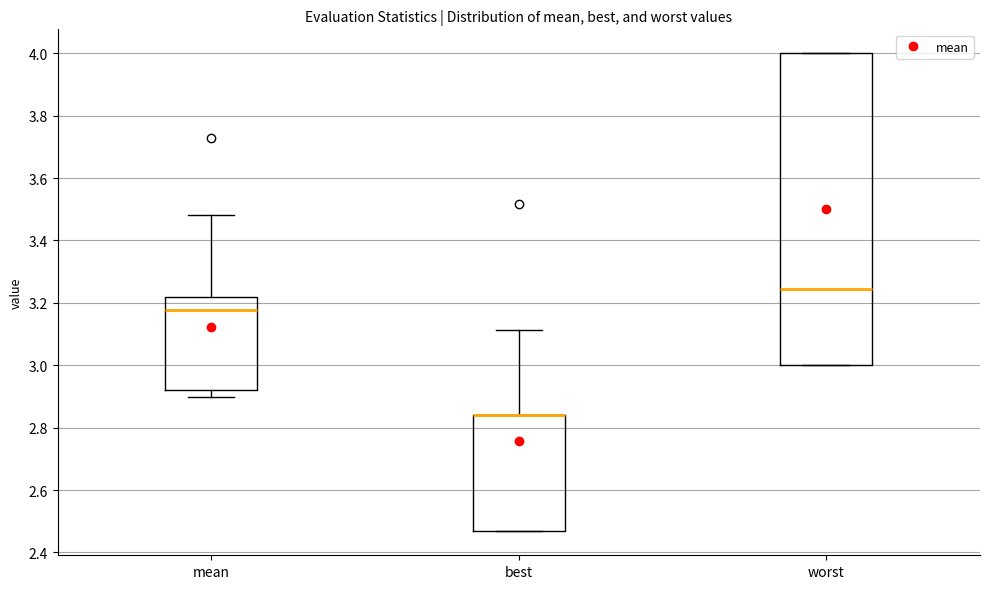

Where is the upper edge of the box for mean on the y-axis? The values are not printed on the chart, so give them approximately, as read against the axis.

3.22